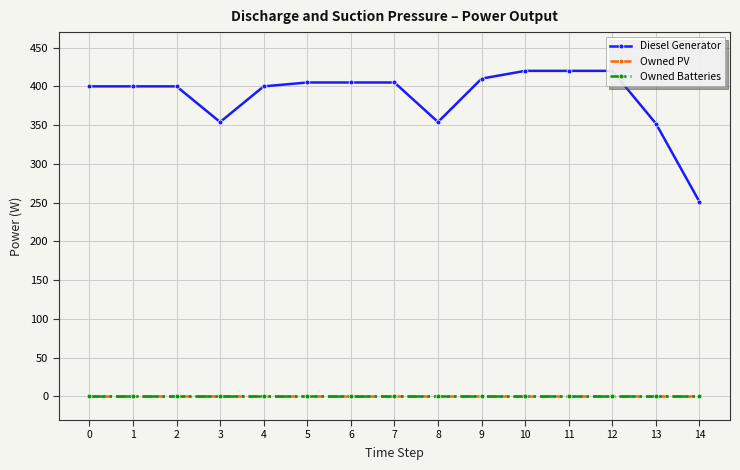

What is the difference between the Diesel Generator values at 6 and 0?

5